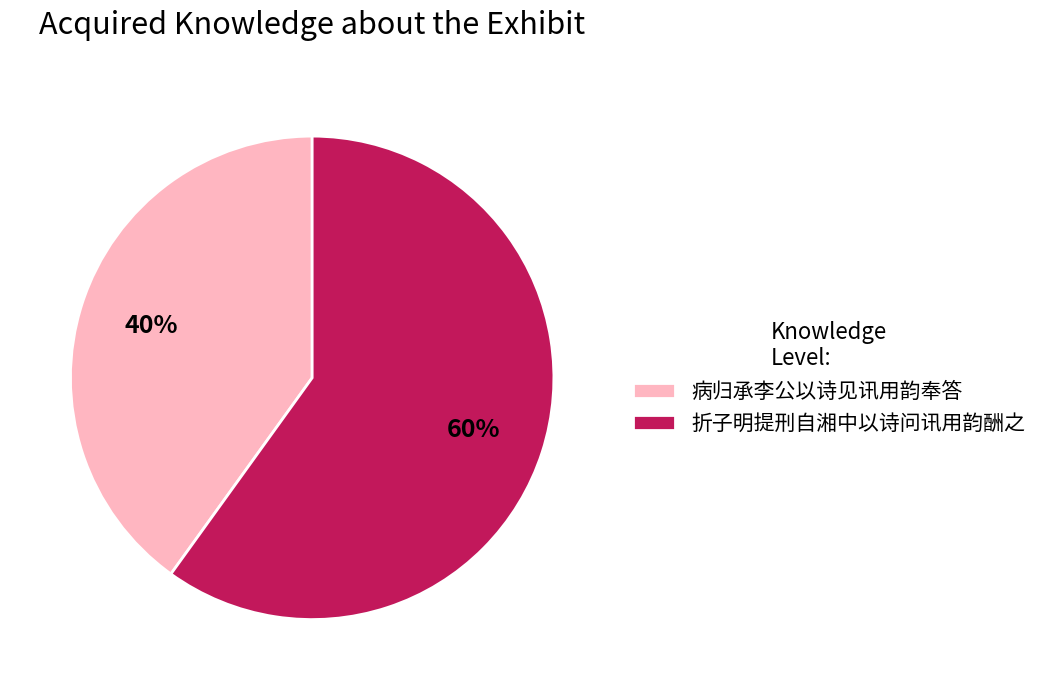

Does 折子明提刑自湘中以诗问讯用韵酬之 represent more than half of the total?

Yes